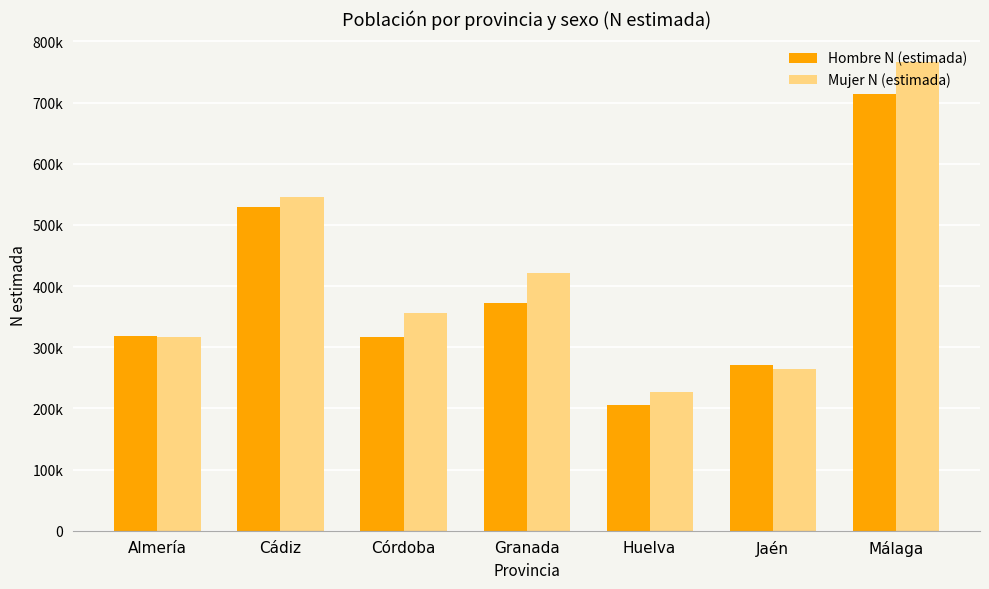

What is the maximum value for Hombre N (estimada)?

714628